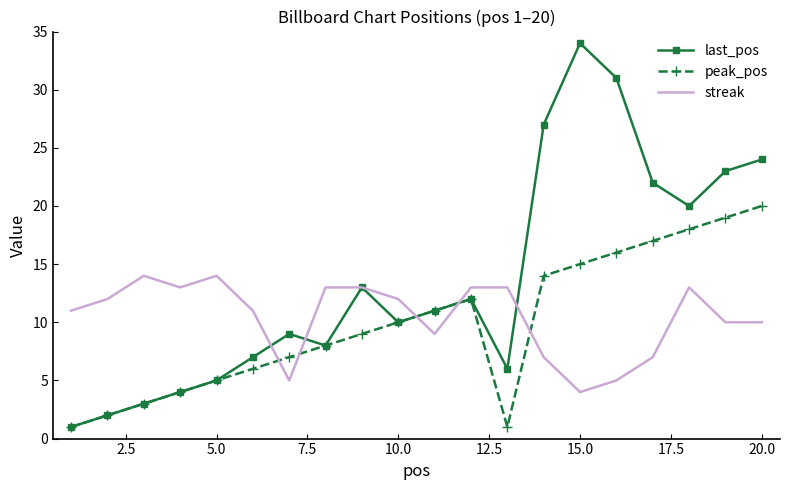

Which series has the largest total across all categories?

last_pos